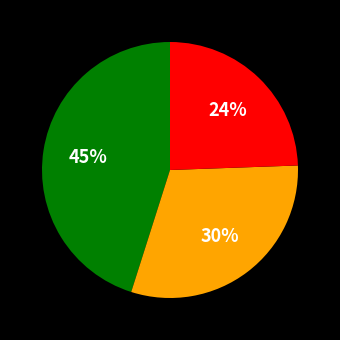

Is there a majority slice in this chart?

No